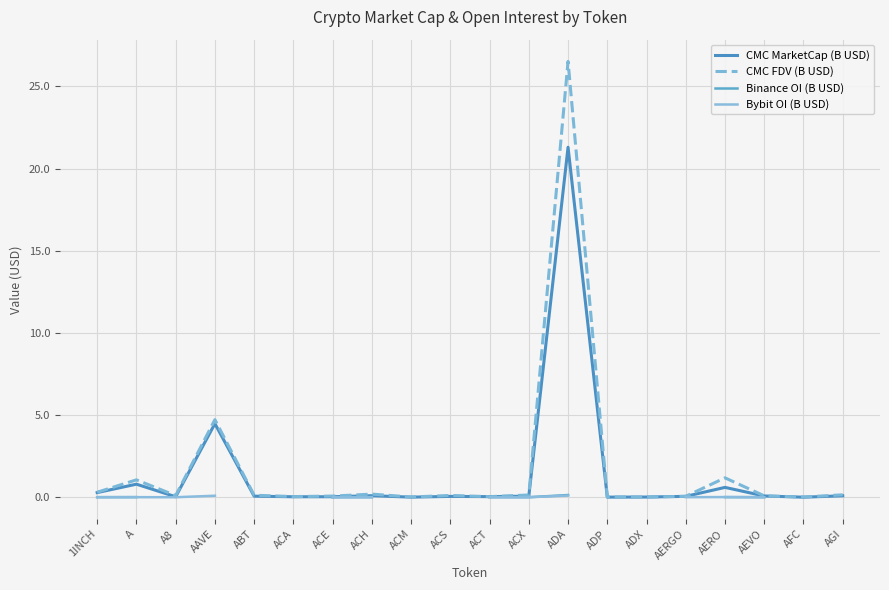

At which category does Bybit OI (B USD) reach its first local peak?

A